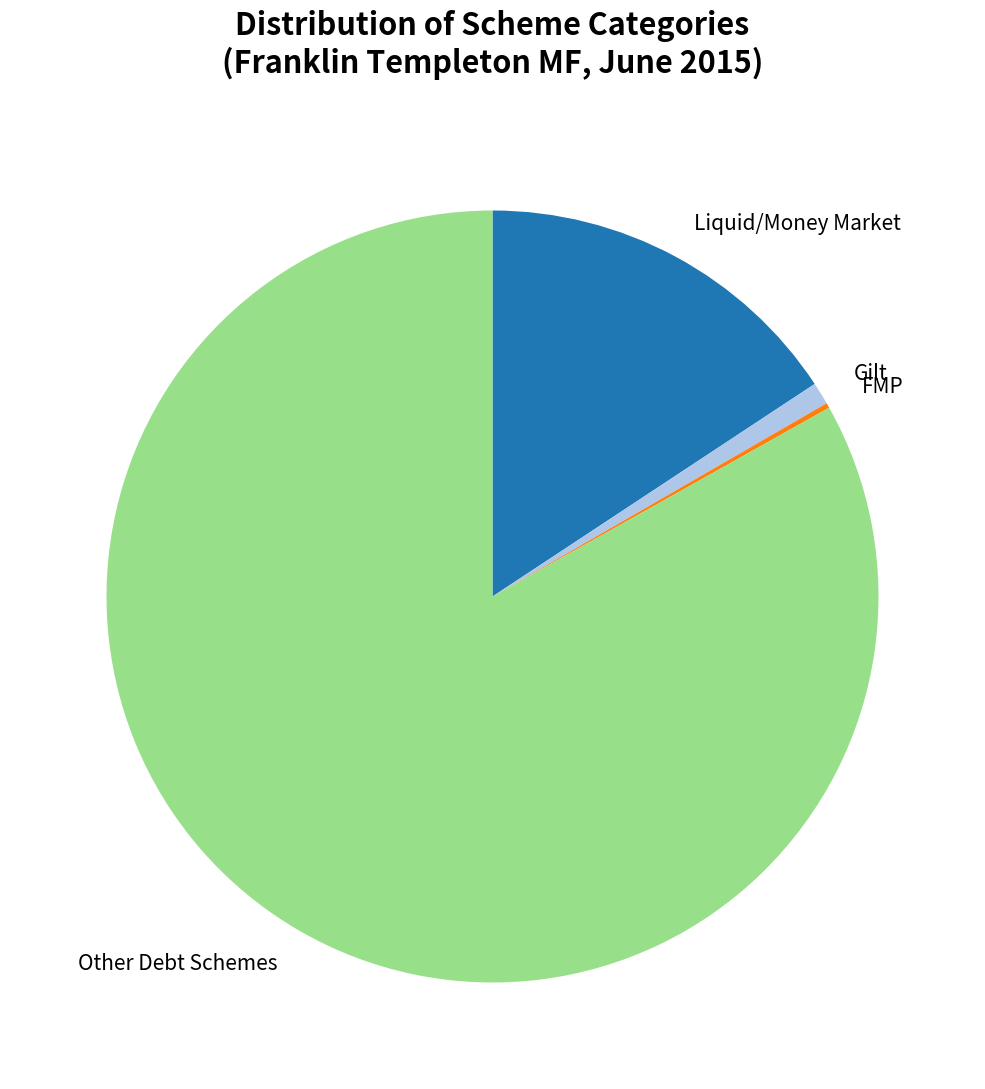

Is there a majority slice in this chart?

Yes